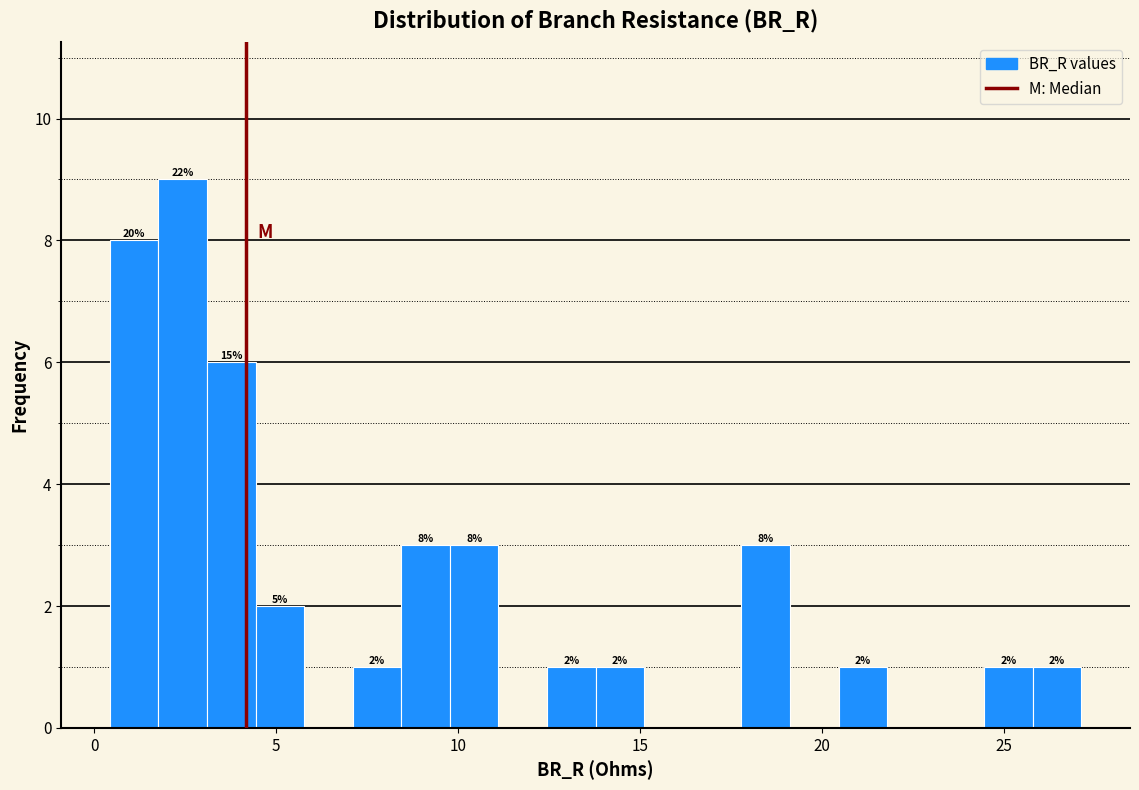

Around what value on the x-axis is the tallest bar? Give the approximate position of its centre, as read against the axis.

2.5